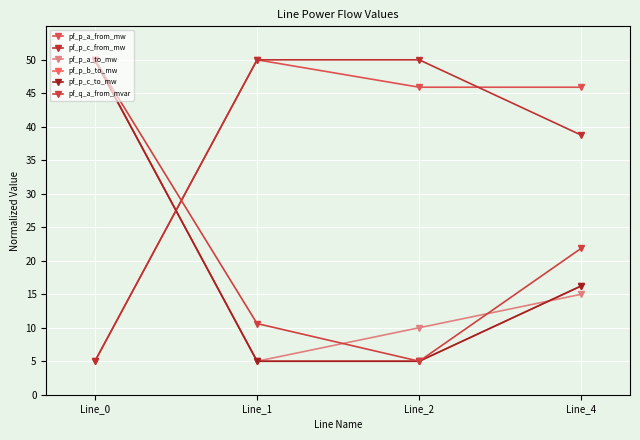

At which category does pf_p_c_from_mw reach its first local peak?

Line_1